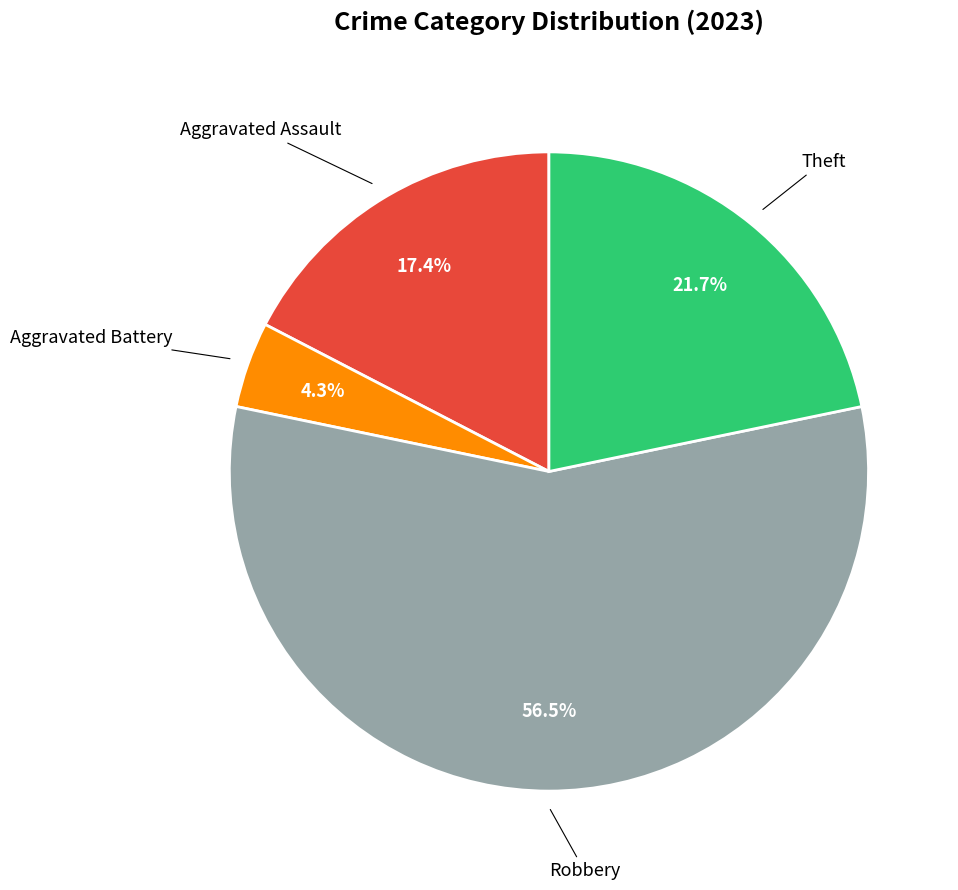

Is there any slice that represents more than half of the pie?

Yes